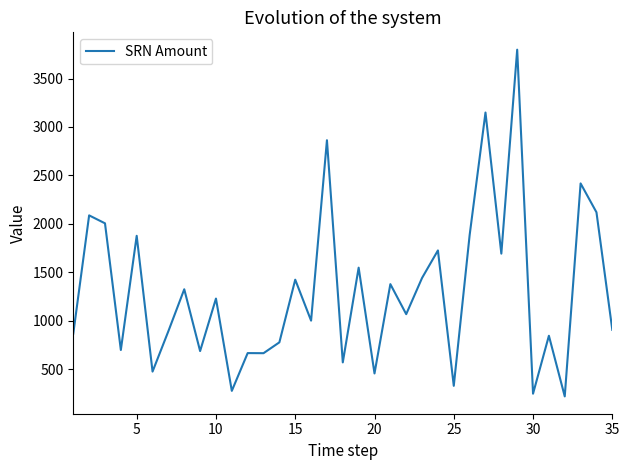

What is the minimum value shown in the chart?

218